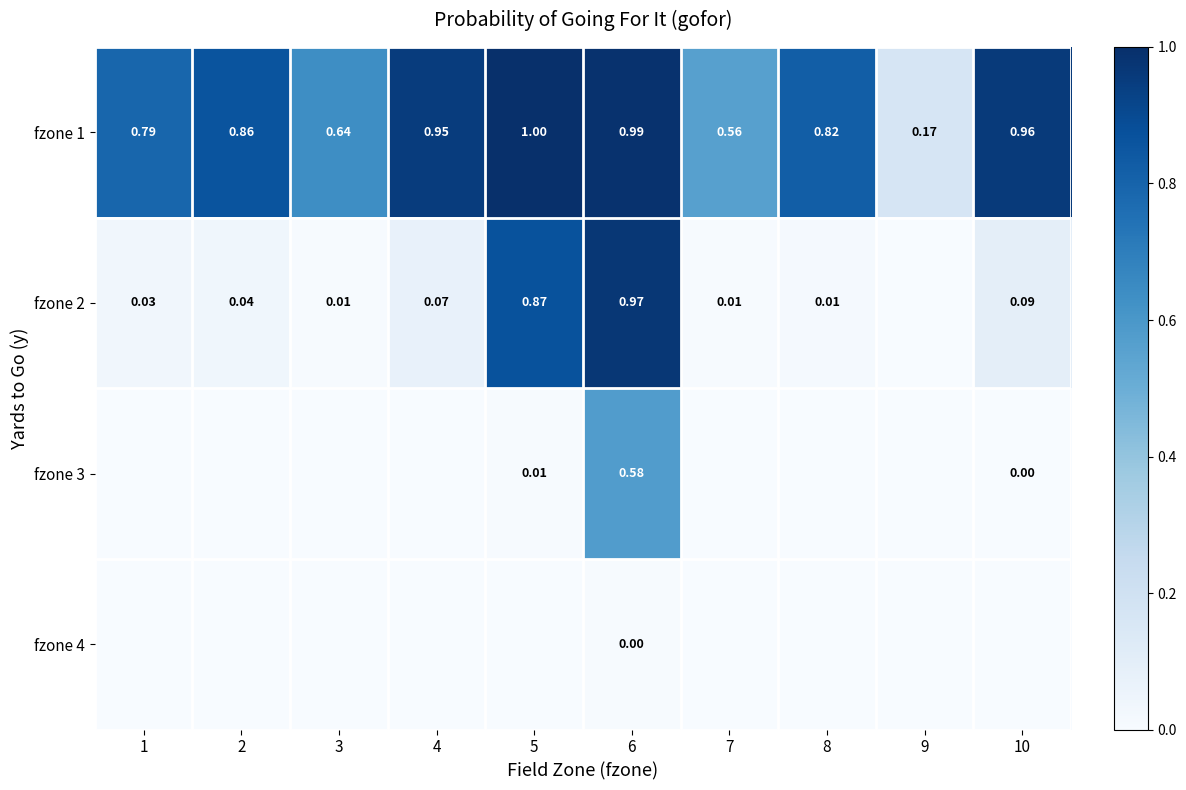

How many values in the fzone 2 series exceed 0?

9